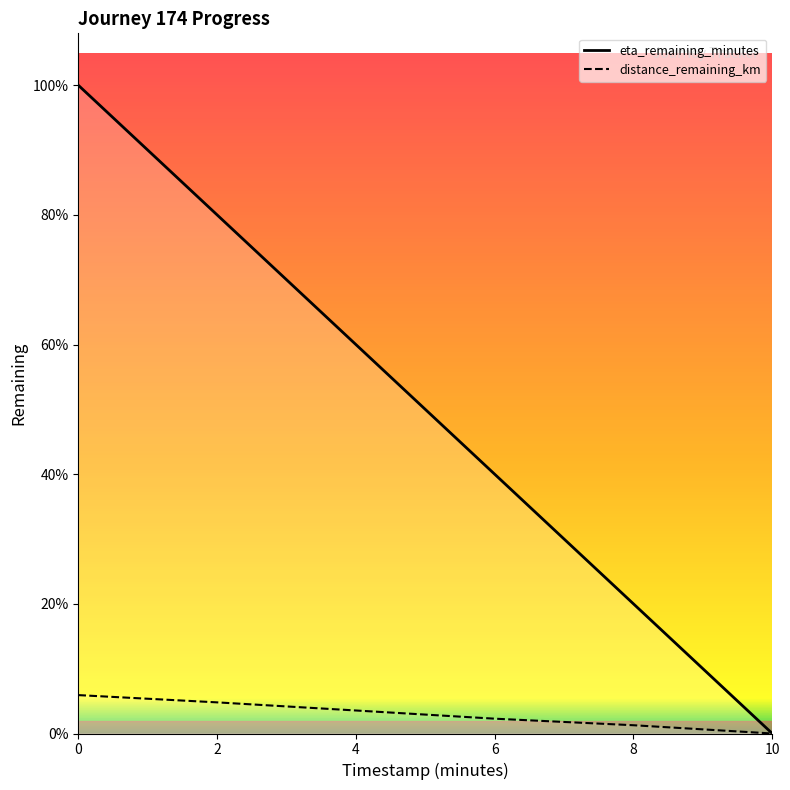

Is this an area chart (filled region under the line)?

No